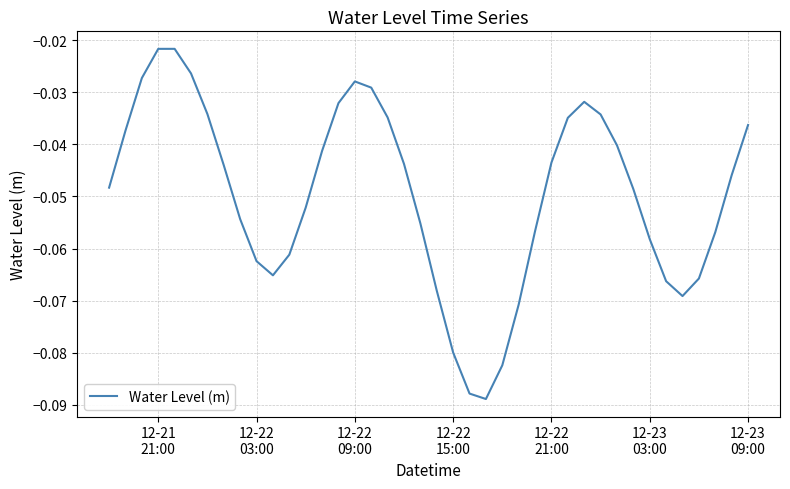

Is this an area chart (filled region under the line)?

No